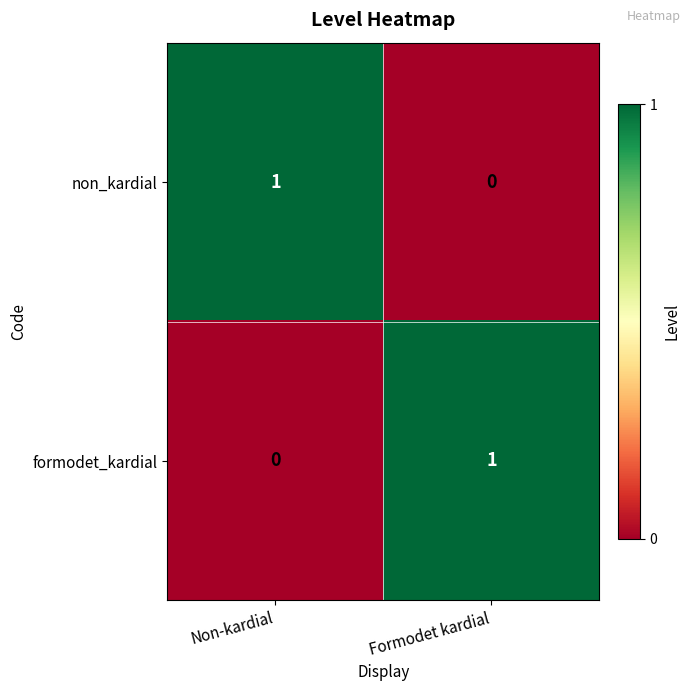

Which category has the highest value in the non_kardial series?

Non-kardial